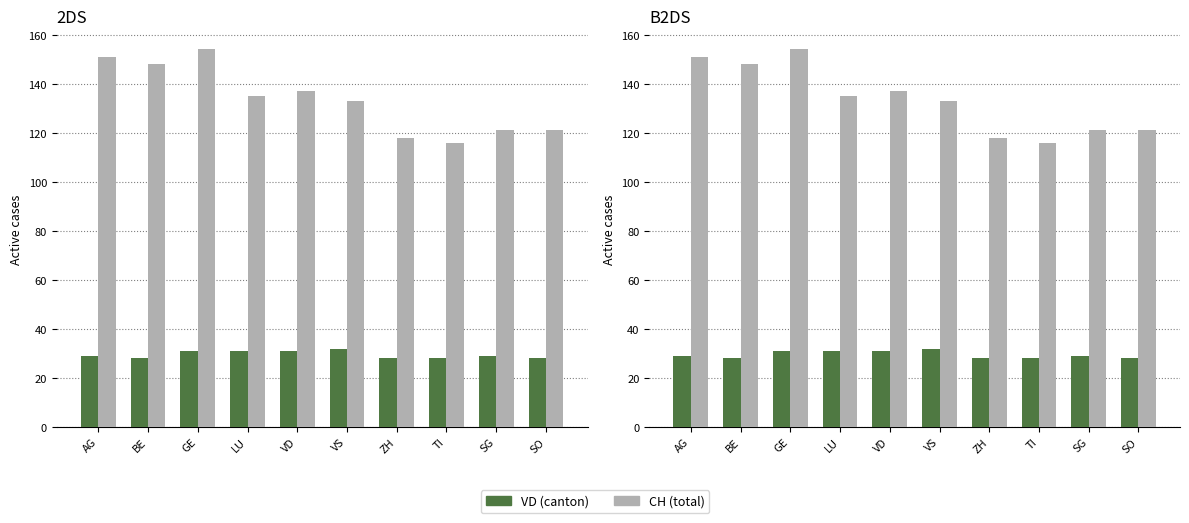

What is the sum of all CH (total) values?

1334